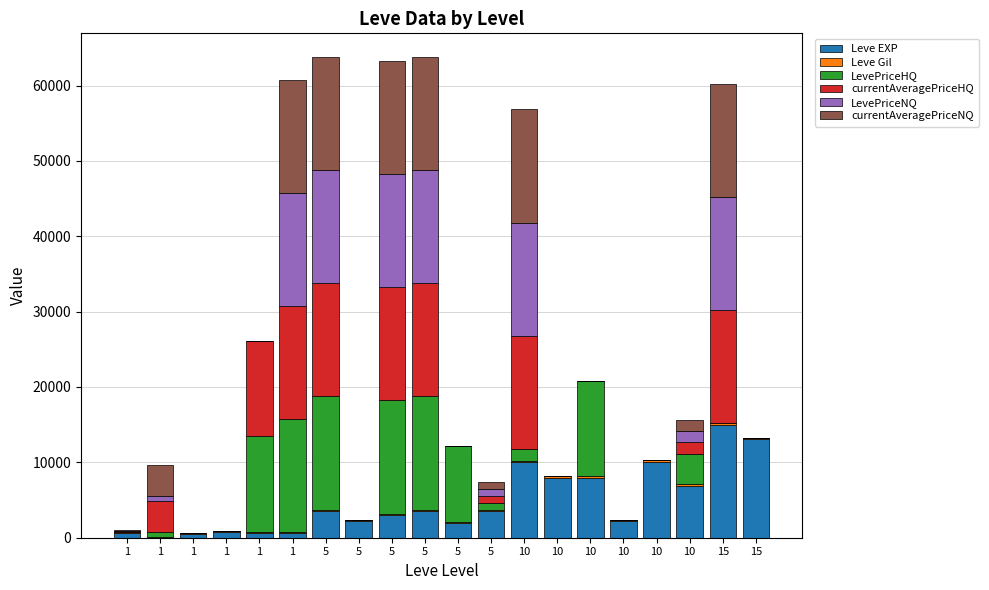

List the labels in order of LevePriceNQ value, smallest first.

1, 1, 1, 5, 5, 10, 10, 10, 10, 15, 1, 1, 5, 10, 1, 5, 5, 5, 10, 15